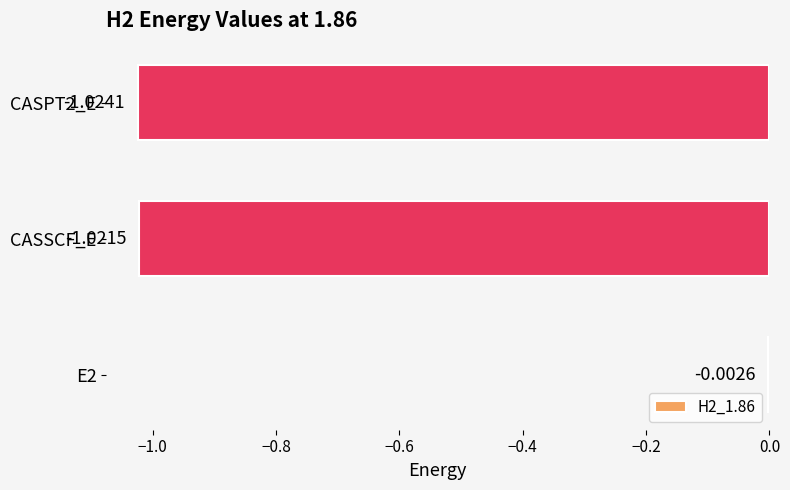

What is the smallest value displayed?

-1.0